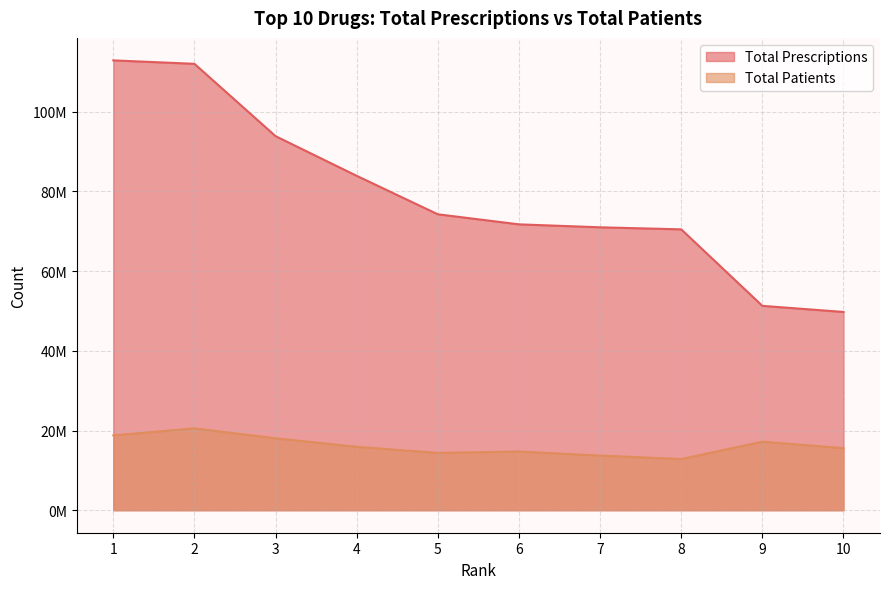

Reading left to right, transcribe all the data shown in this chart.

Total Prescriptions: 112866004	112003281	93854430	83901899	74251611	71728530	70986227	70473624	51279737	49747147
Total Patients: 18783651	20539445	18048928	15914944	14377842	14723328	13717742	12843057	17197929	15579282